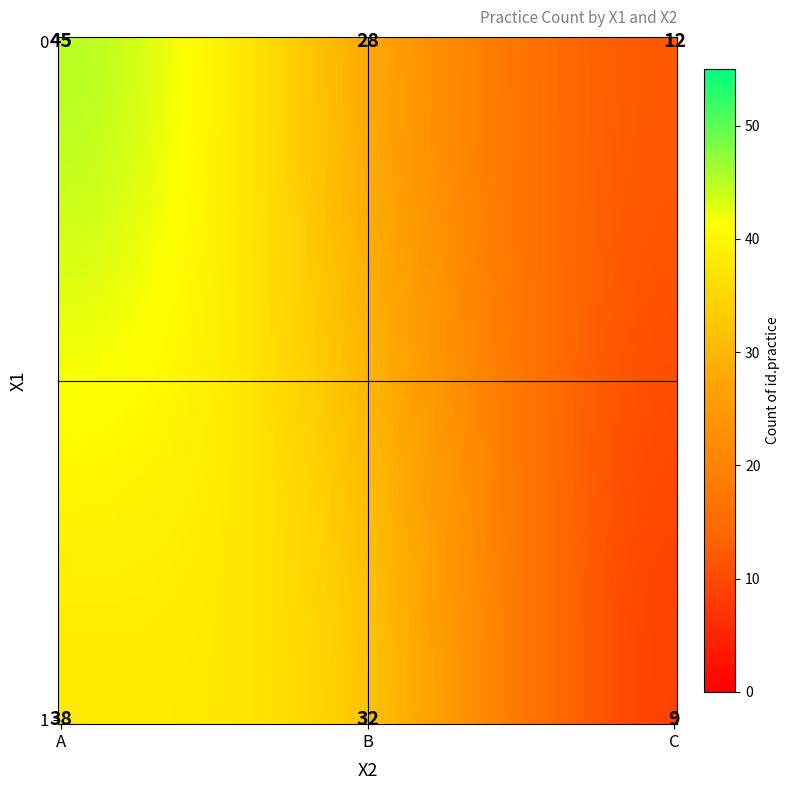

What is the minimum value shown in the chart?

9